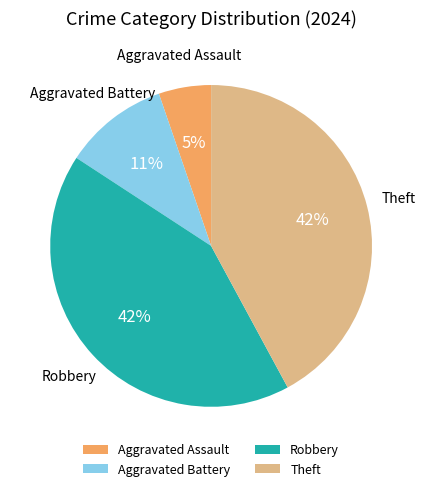

True or false: Robbery accounts for 27% of the total.

False